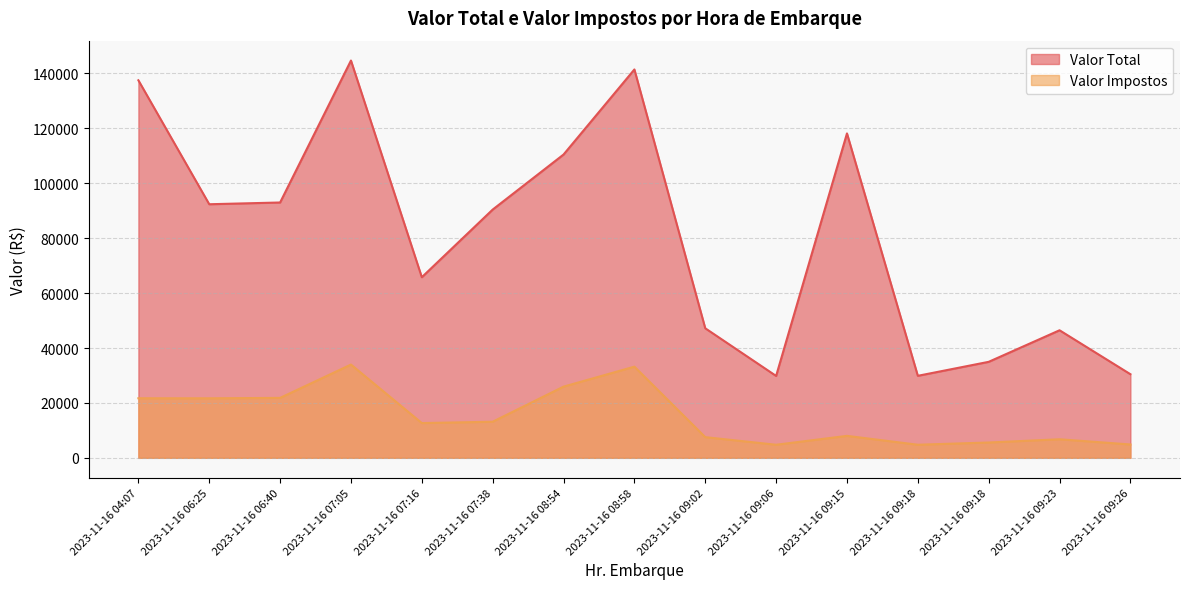

At which category does Valor Total reach its first local peak?

2023-11-16 07:05